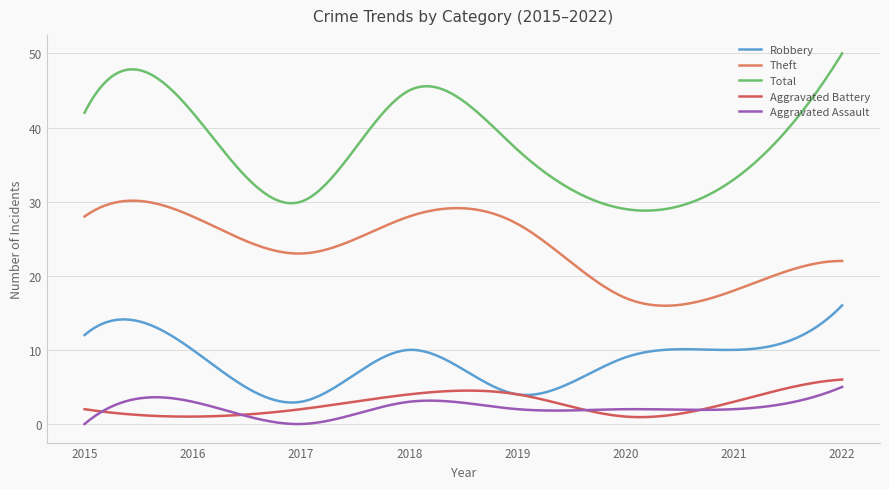

True or false: Total and Aggravated Assault cross at least once.

False